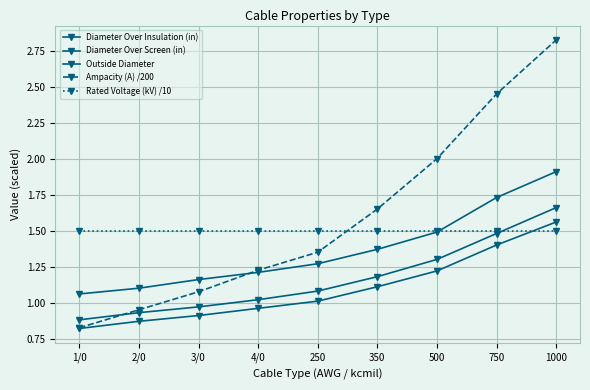

True or false: Rated Voltage (kV) /10 and Ampacity (A) /200 intersect in this chart.

True